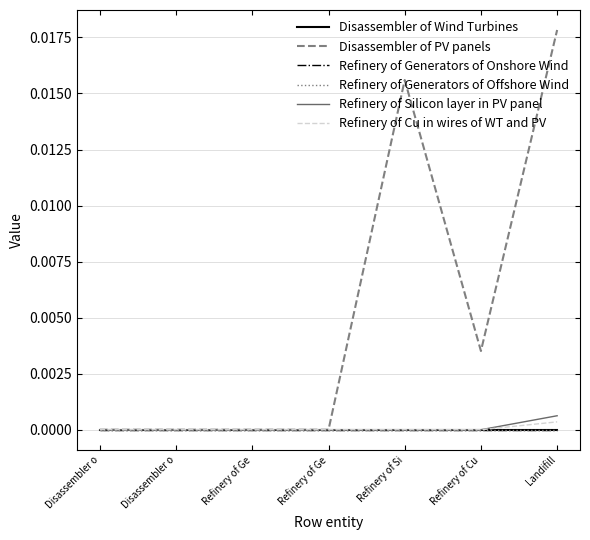

Which series has the largest range (max minus min)?

Disassembler of PV panels